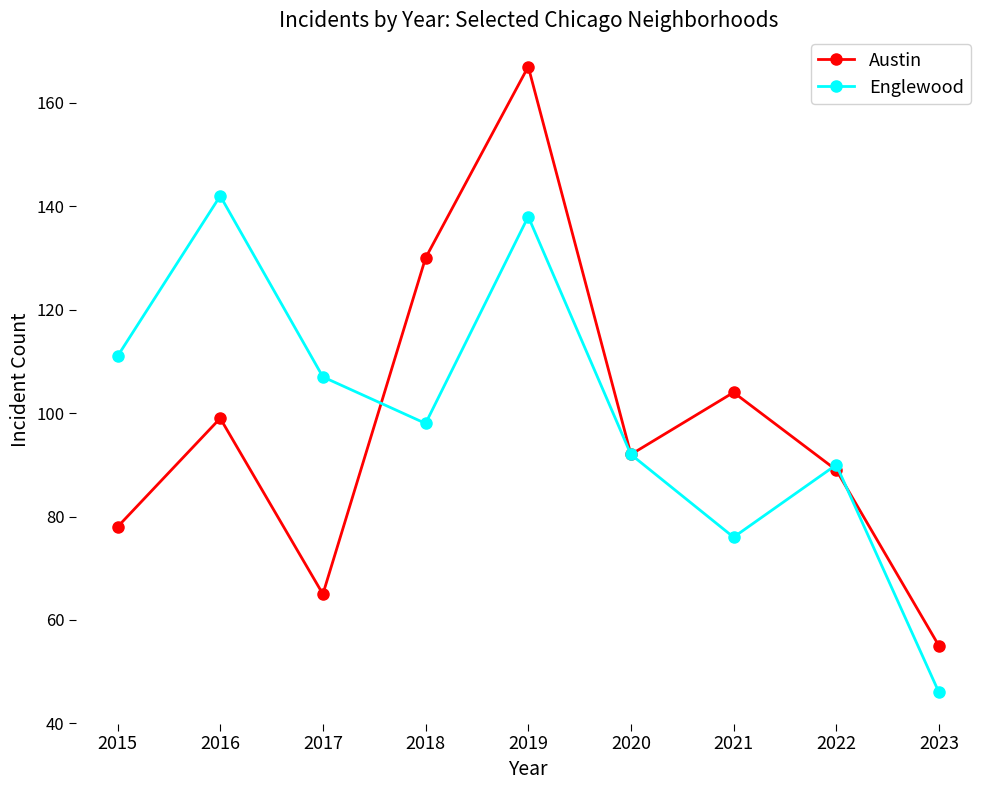

What is the value of the Englewood point at the 4th from the left?

98